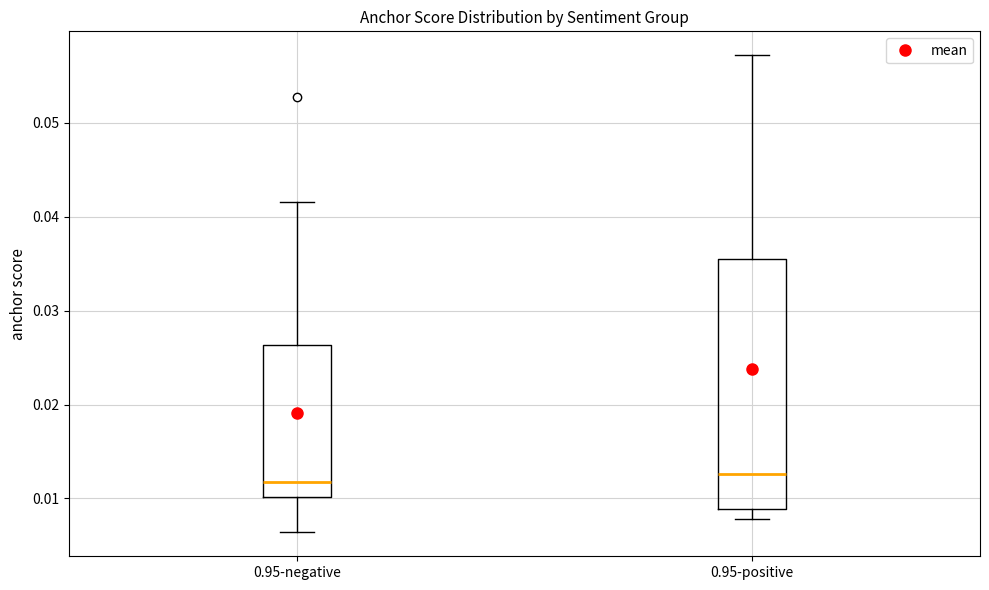

Reading left to right, transcribe this box plot: for each box, give where its median line is, the range the box spans, and where its two whiskers end, as read against the y-axis. The values are not printed on the chart, so give them approximately, as read against the axis.

0.95-negative: median 0.012, box 0.010 to 0.026, whiskers 0.006 to 0.042
0.95-positive: median 0.013, box 0.009 to 0.035, whiskers 0.008 to 0.057